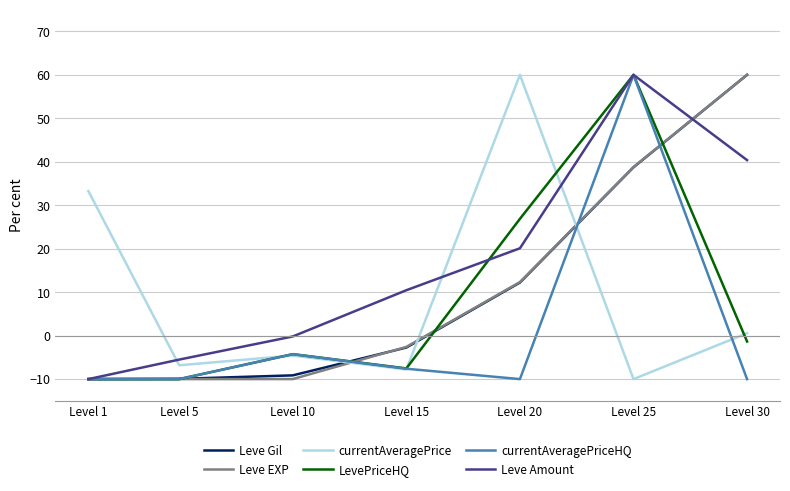

True or false: currentAveragePriceHQ has more than 1 interior local peaks.

True